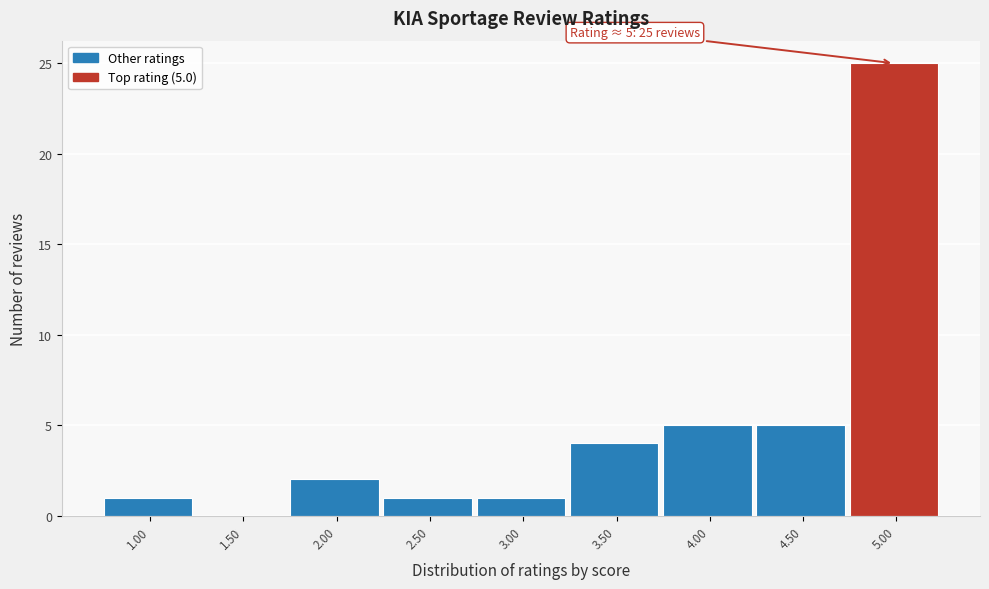

Over which range of the x-axis is the bar tallest?

4.75 to 5.25